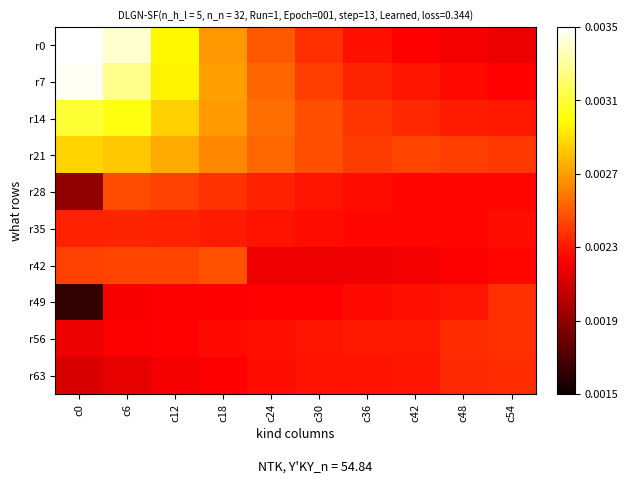

Which series changed the most between c30 and c42?

r0